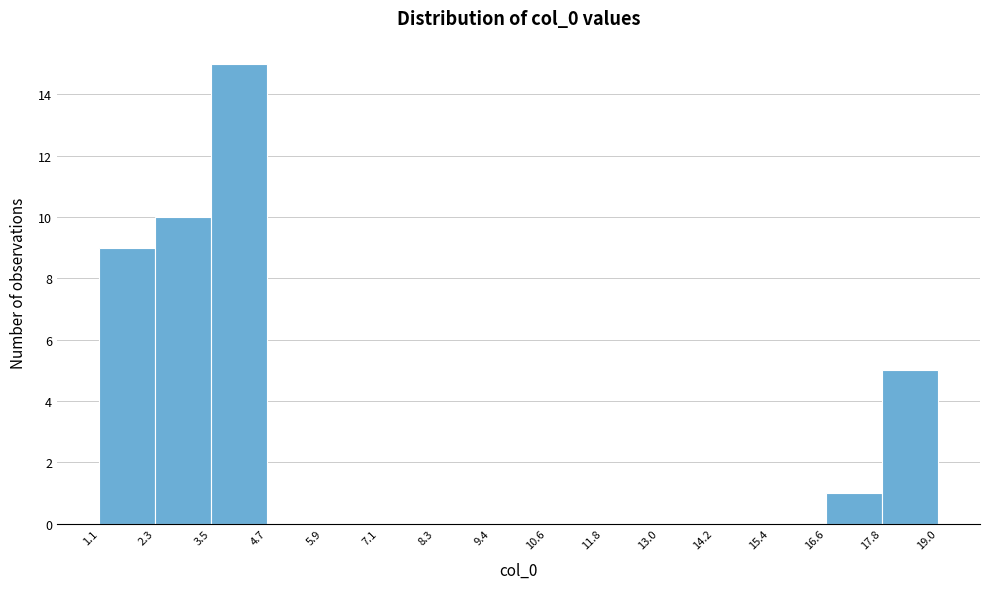

Reading left to right, transcribe this chart: for each bar, give the range it covers on the x-axis and its height. The values are not printed on the chart, so give them approximately, as read against the axis.

1.1 to 2.3: 9
2.3 to 3.5: 10
3.5 to 4.7: 15
4.7 to 5.9: 0
5.9 to 7.1: 0
7.1 to 8.3: 0
8.3 to 9.4: 0
9.4 to 10.6: 0
10.6 to 11.8: 0
11.8 to 13.0: 0
13.0 to 14.2: 0
14.2 to 15.4: 0
15.4 to 16.6: 0
16.6 to 17.8: 1
17.8 to 19.0: 5